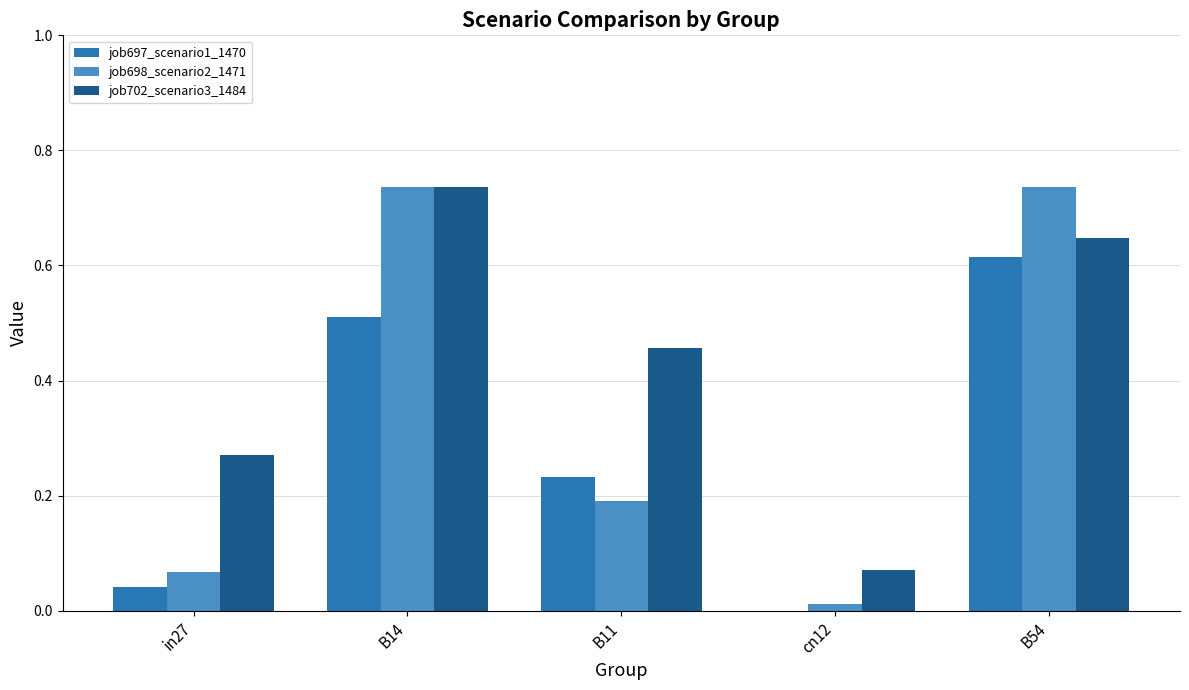

Which series has the largest total across all categories?

job702_scenario3_1484